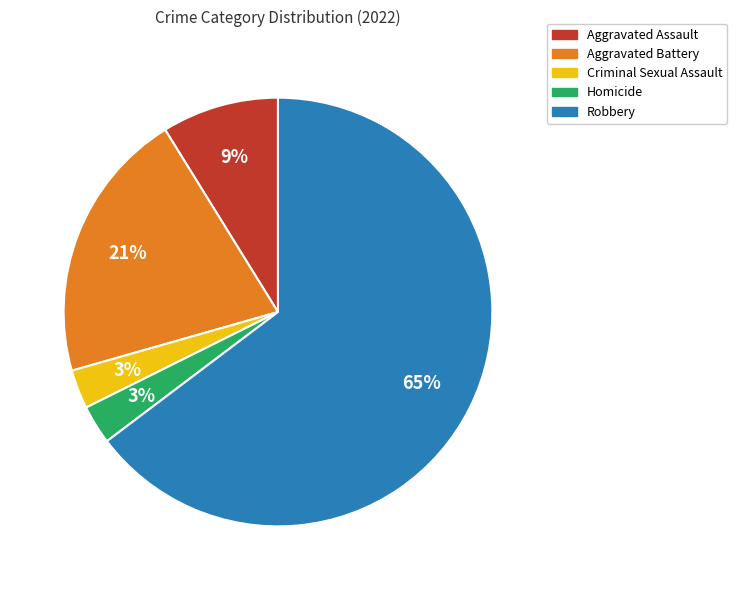

Which slice is the largest?

Robbery